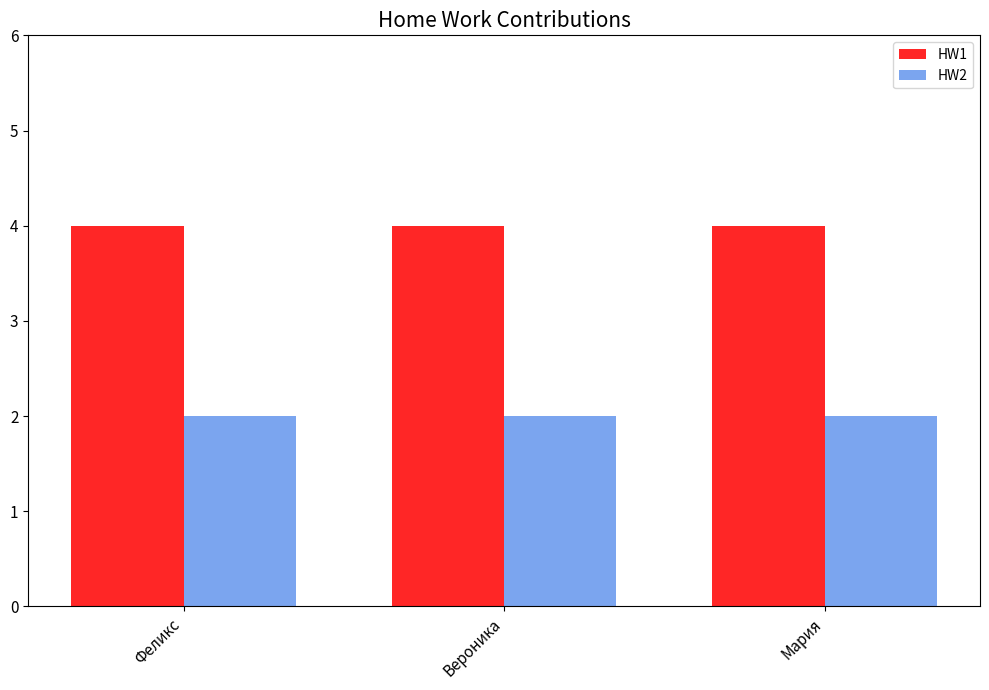

At Феликс, list the series in order from smallest to largest.

HW2, HW1